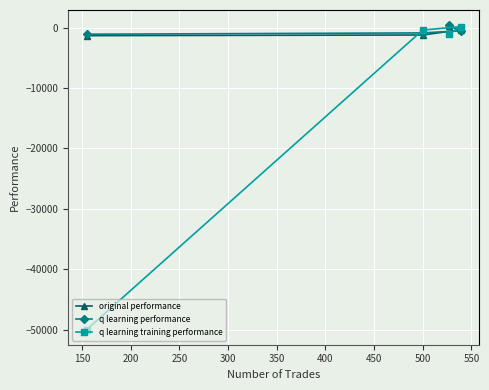

Which series has the largest range (max minus min)?

q learning training performance